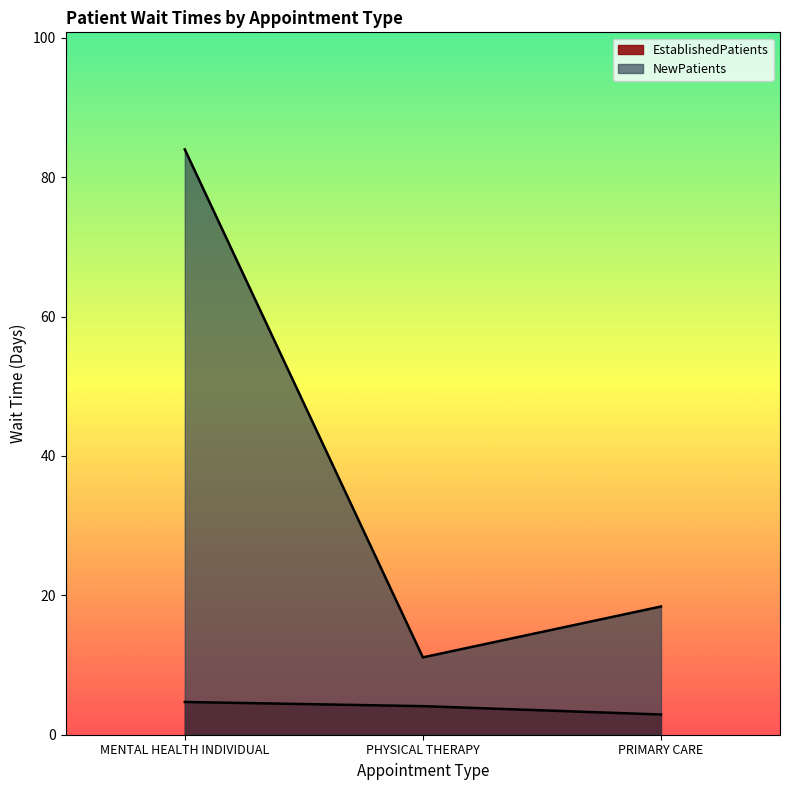

Which series has the largest total across all categories?

NewPatients